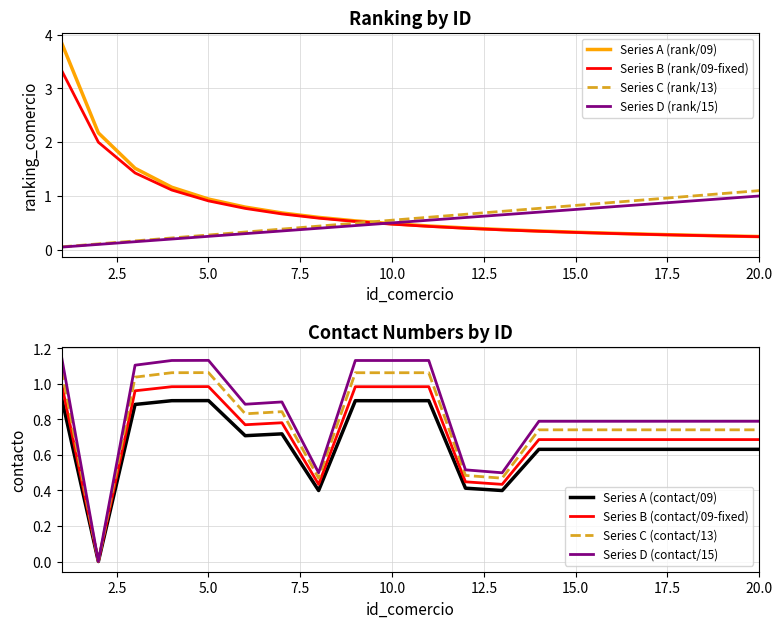

What is the difference between the contacto_normalized values at 20 and 3?

0.3